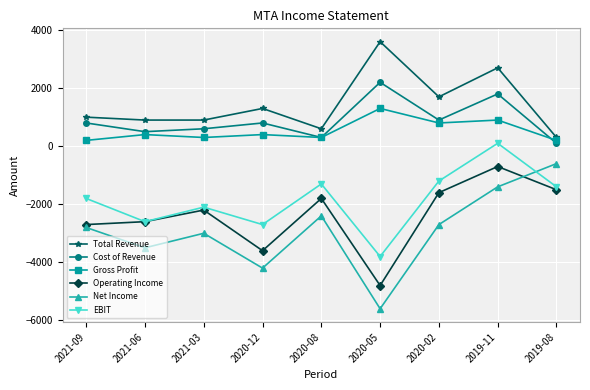

What is the difference between the Operating Income values at 2020-02 and 2021-09?

1100